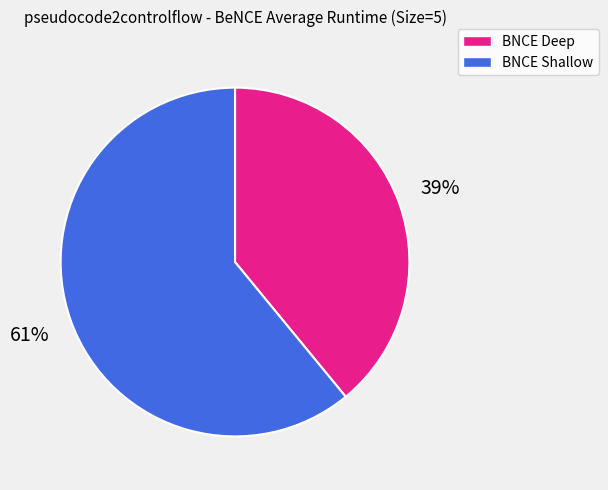

The BNCE Shallow slice represents 61% of the pie. True or false?

True